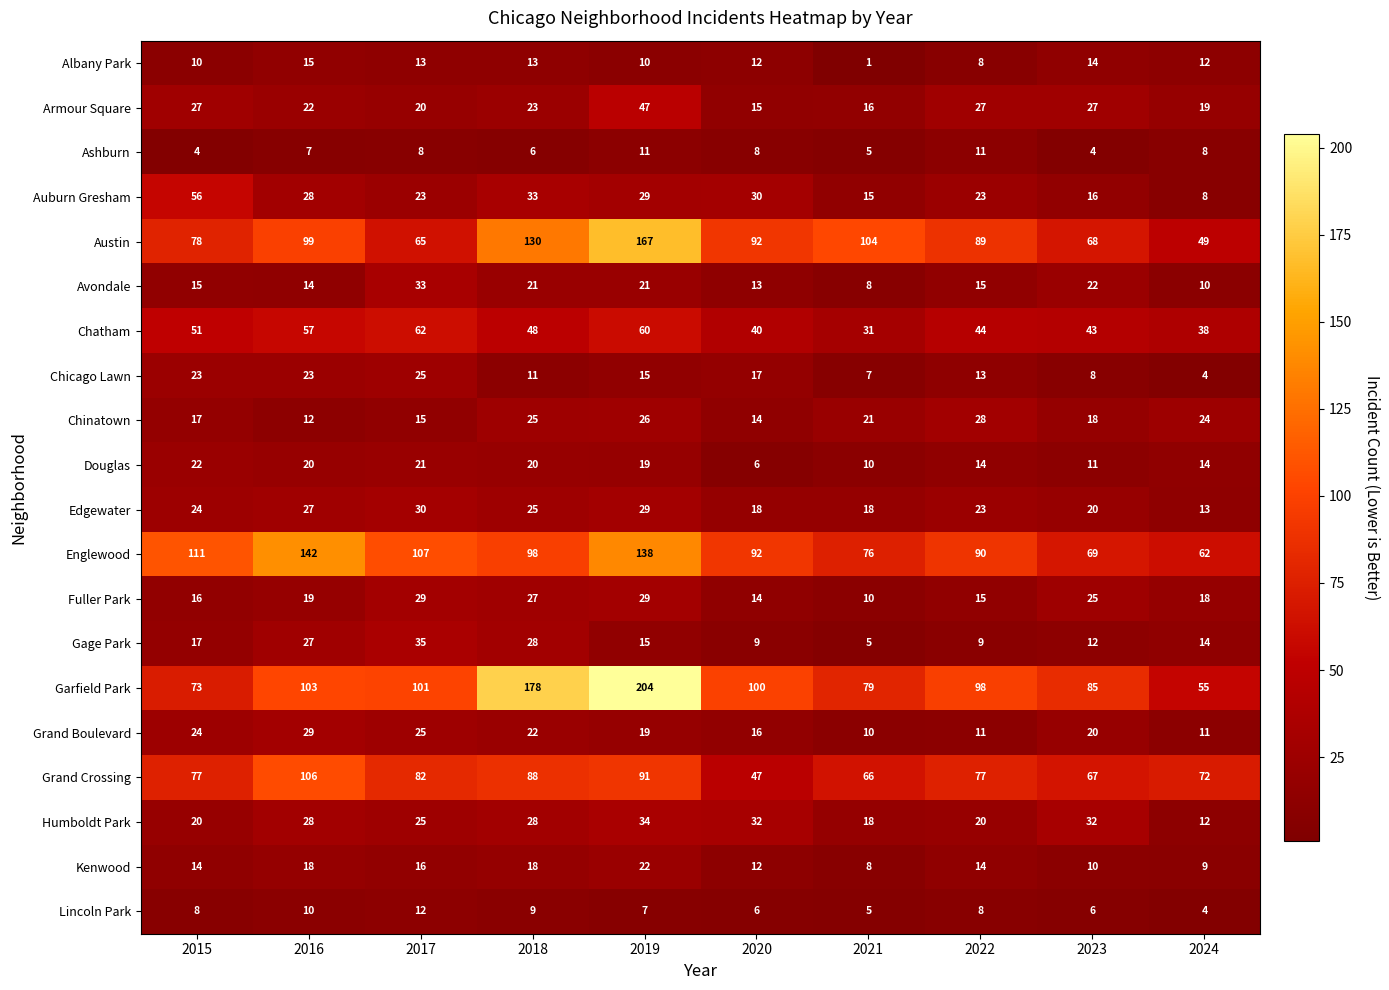

Between 2020 and 2022, which series saw the biggest shift?

Grand Crossing